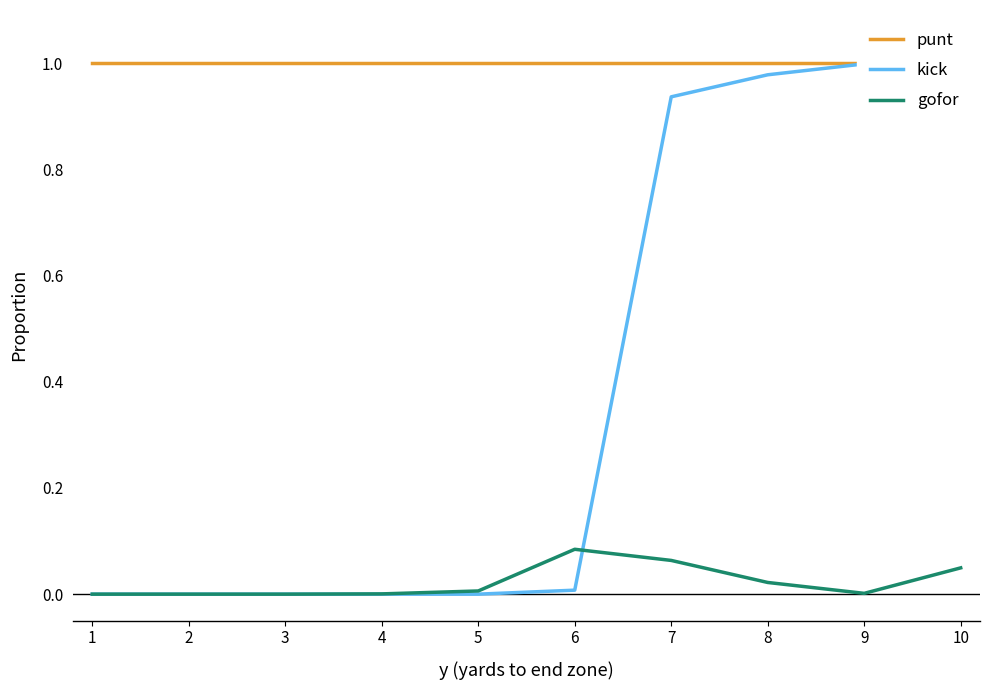

How many lines are shown in the chart?

3